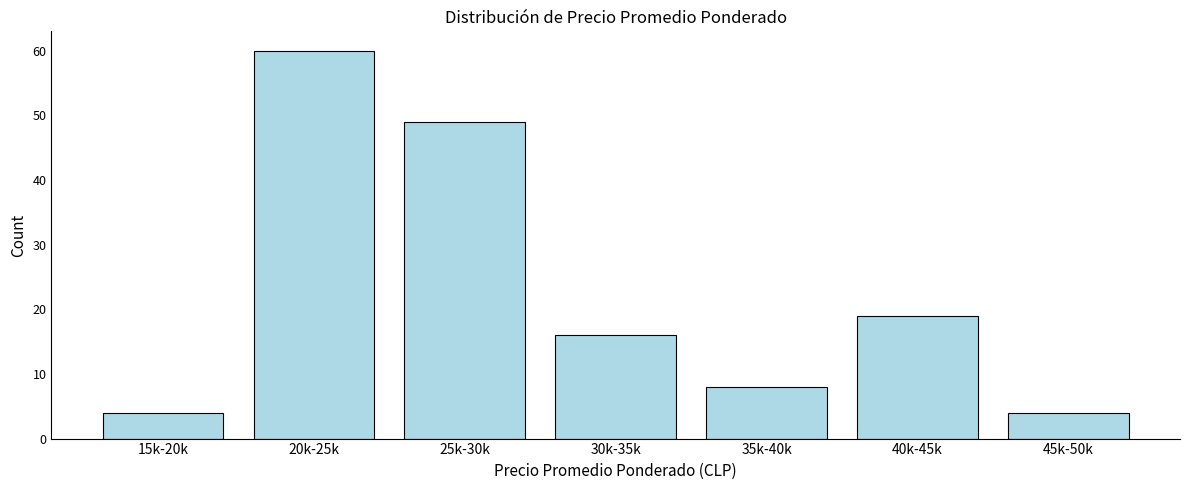

Reading right to left, extract all data points from this chart.

45k-50k=4	40k-45k=19	35k-40k=8	30k-35k=16	25k-30k=49	20k-25k=60	15k-20k=4